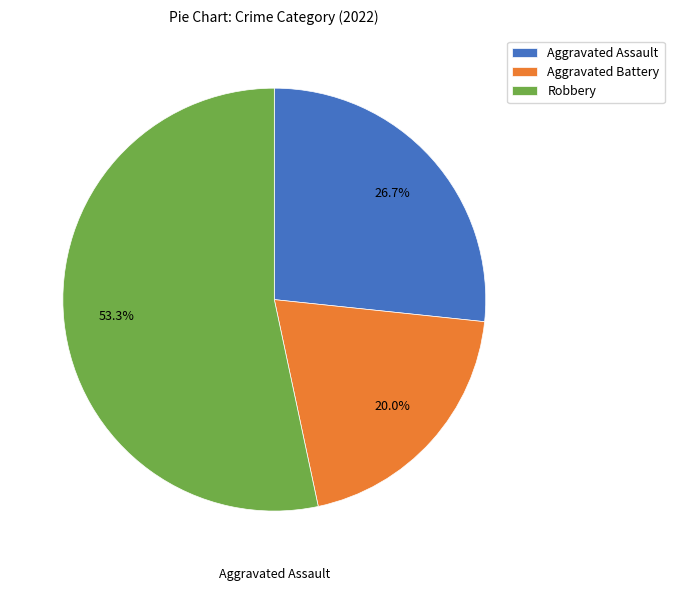

The Aggravated Battery slice represents 20% of the pie. True or false?

True